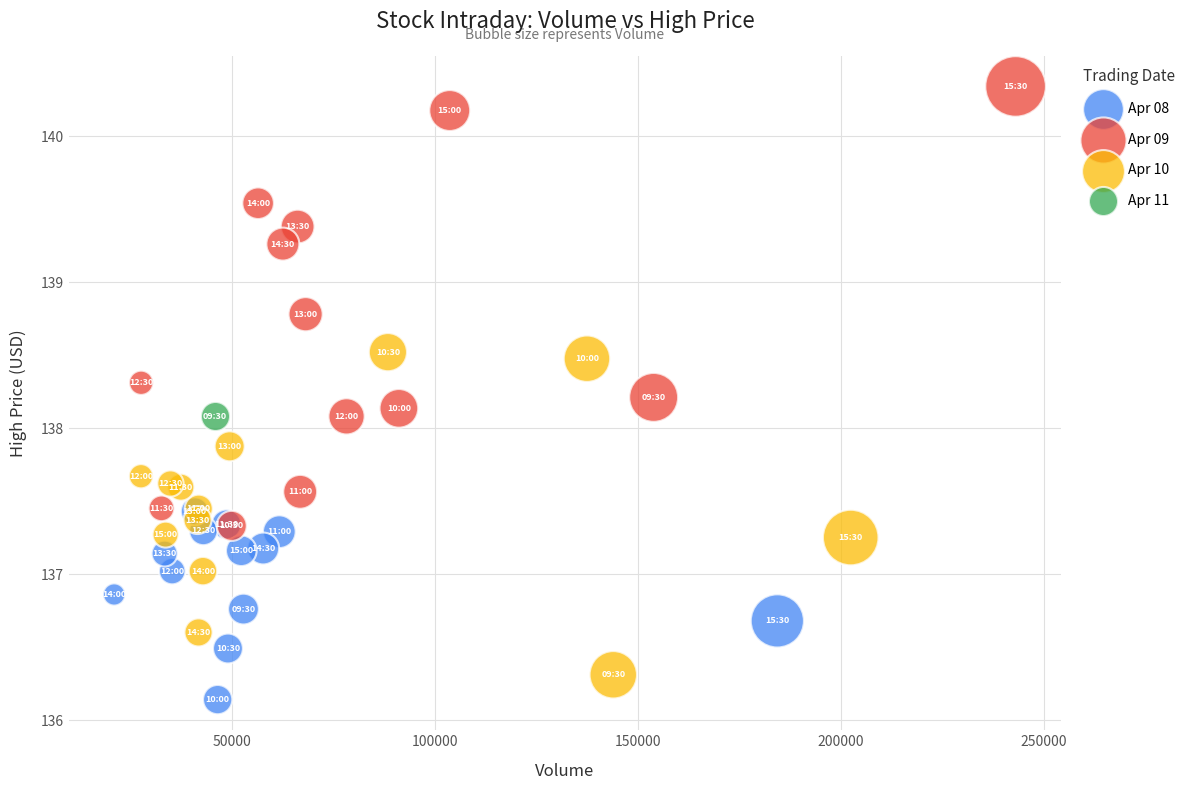

What are all the series names shown in the legend?

Apr 08, Apr 09, Apr 10, Apr 11